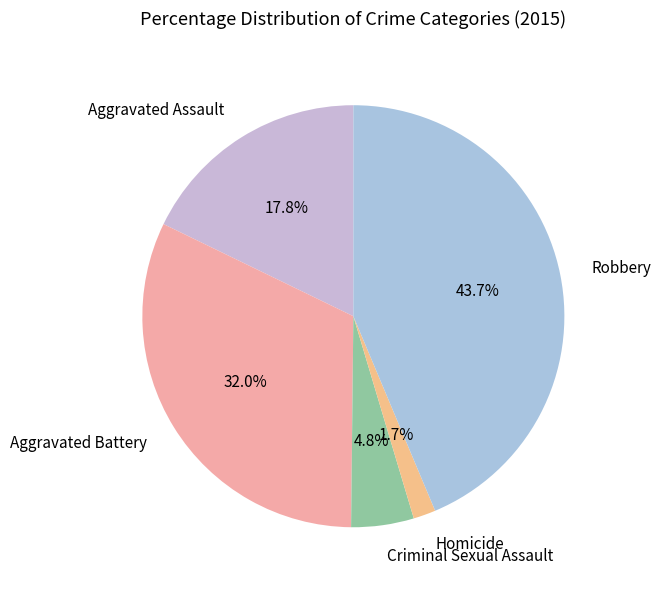

What is the ratio of the value at Aggravated Assault to the value at Criminal Sexual Assault?

3.7